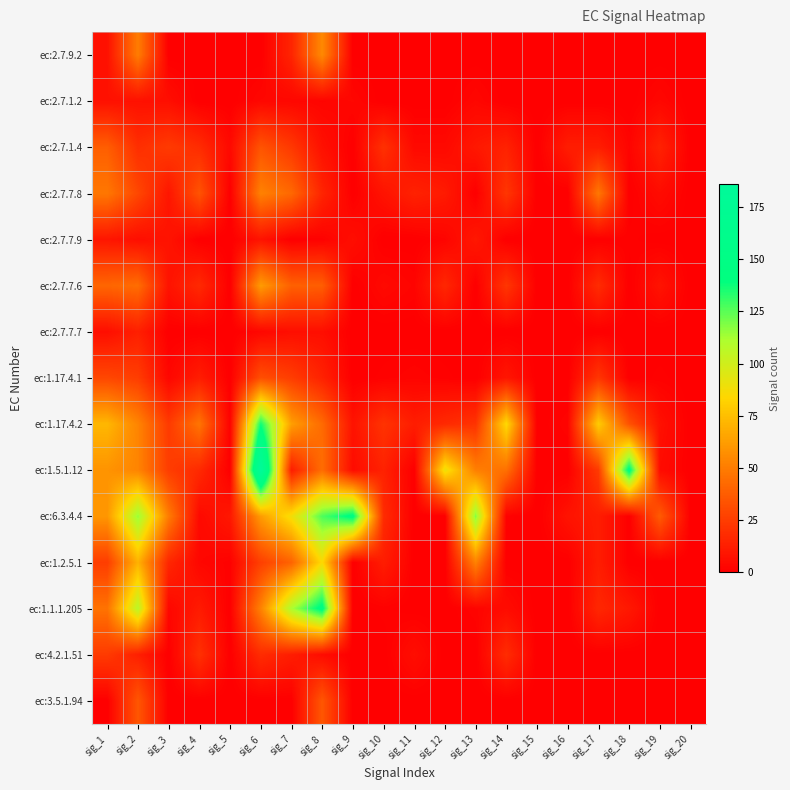

Reading left to right, extract all data points from this chart.

ec:2.7.9.2: sig_1=7	sig_2=50	sig_3=0	sig_4=0	sig_5=0	sig_6=0	sig_7=15	sig_8=55	sig_9=0	sig_10=0	sig_11=0	sig_12=0	sig_13=0	sig_14=0	sig_15=0	sig_16=0	sig_17=0	sig_18=0	sig_19=0	sig_20=0
ec:2.7.1.2: sig_1=7	sig_2=7	sig_3=6	sig_4=0	sig_5=0	sig_6=3	sig_7=3	sig_8=2	sig_9=3	sig_10=0	sig_11=0	sig_12=0	sig_13=3	sig_14=0	sig_15=0	sig_16=0	sig_17=0	sig_18=0	sig_19=3	sig_20=0
ec:2.7.1.4: sig_1=38	sig_2=19	sig_3=24	sig_4=18	sig_5=4	sig_6=34	sig_7=23	sig_8=7	sig_9=0	sig_10=20	sig_11=4	sig_12=4	sig_13=10	sig_14=14	sig_15=0	sig_16=12	sig_17=12	sig_18=2	sig_19=14	sig_20=0
ec:2.7.7.8: sig_1=48	sig_2=29	sig_3=9	sig_4=34	sig_5=0	sig_6=52	sig_7=42	sig_8=15	sig_9=0	sig_10=8	sig_11=14	sig_12=11	sig_13=0	sig_14=22	sig_15=0	sig_16=0	sig_17=48	sig_18=0	sig_19=5	sig_20=0
ec:2.7.7.9: sig_1=9	sig_2=6	sig_3=8	sig_4=0	sig_5=0	sig_6=8	sig_7=0	sig_8=1	sig_9=6	sig_10=0	sig_11=0	sig_12=2	sig_13=10	sig_14=0	sig_15=0	sig_16=0	sig_17=0	sig_18=1	sig_19=0	sig_20=0
ec:2.7.7.6: sig_1=41	sig_2=44	sig_3=8	sig_4=17	sig_5=0	sig_6=62	sig_7=39	sig_8=38	sig_9=0	sig_10=4	sig_11=2	sig_12=16	sig_13=0	sig_14=22	sig_15=0	sig_16=0	sig_17=18	sig_18=0	sig_19=8	sig_20=0
ec:2.7.7.7: sig_1=6	sig_2=13	sig_3=0	sig_4=0	sig_5=0	sig_6=3	sig_7=6	sig_8=6	sig_9=0	sig_10=0	sig_11=0	sig_12=0	sig_13=0	sig_14=0	sig_15=0	sig_16=0	sig_17=0	sig_18=0	sig_19=0	sig_20=0
ec:1.17.4.1: sig_1=29	sig_2=25	sig_3=3	sig_4=12	sig_5=0	sig_6=32	sig_7=25	sig_8=14	sig_9=0	sig_10=1	sig_11=2	sig_12=1	sig_13=0	sig_14=9	sig_15=0	sig_16=0	sig_17=22	sig_18=0	sig_19=1	sig_20=0
ec:1.17.4.2: sig_1=72	sig_2=53	sig_3=24	sig_4=47	sig_5=1	sig_6=137	sig_7=63	sig_8=43	sig_9=8	sig_10=21	sig_11=12	sig_12=17	sig_13=21	sig_14=85	sig_15=0	sig_16=2	sig_17=80	sig_18=33	sig_19=7	sig_20=0
ec:1.5.1.12: sig_1=59	sig_2=53	sig_3=25	sig_4=17	sig_5=0	sig_6=186	sig_7=12	sig_8=44	sig_9=5	sig_10=14	sig_11=0	sig_12=90	sig_13=51	sig_14=45	sig_15=0	sig_16=0	sig_17=24	sig_18=145	sig_19=5	sig_20=0
ec:6.3.4.4: sig_1=60	sig_2=115	sig_3=50	sig_4=4	sig_5=10	sig_6=62	sig_7=88	sig_8=127	sig_9=144	sig_10=18	sig_11=0	sig_12=0	sig_13=118	sig_14=1	sig_15=0	sig_16=8	sig_17=12	sig_18=0	sig_19=37	sig_20=0
ec:1.2.5.1: sig_1=25	sig_2=70	sig_3=16	sig_4=3	sig_5=1	sig_6=26	sig_7=40	sig_8=85	sig_9=0	sig_10=12	sig_11=0	sig_12=0	sig_13=52	sig_14=0	sig_15=0	sig_16=0	sig_17=12	sig_18=0	sig_19=0	sig_20=0
ec:1.1.1.205: sig_1=46	sig_2=107	sig_3=3	sig_4=11	sig_5=0	sig_6=52	sig_7=111	sig_8=145	sig_9=0	sig_10=1	sig_11=0	sig_12=0	sig_13=2	sig_14=5	sig_15=0	sig_16=0	sig_17=16	sig_18=10	sig_19=0	sig_20=0
ec:4.2.1.51: sig_1=24	sig_2=13	sig_3=0	sig_4=20	sig_5=0	sig_6=18	sig_7=12	sig_8=5	sig_9=0	sig_10=0	sig_11=6	sig_12=0	sig_13=0	sig_14=18	sig_15=0	sig_16=0	sig_17=0	sig_18=0	sig_19=0	sig_20=0
ec:3.5.1.94: sig_1=0	sig_2=35	sig_3=0	sig_4=0	sig_5=0	sig_6=0	sig_7=0	sig_8=35	sig_9=0	sig_10=0	sig_11=0	sig_12=0	sig_13=0	sig_14=0	sig_15=0	sig_16=0	sig_17=0	sig_18=0	sig_19=0	sig_20=0